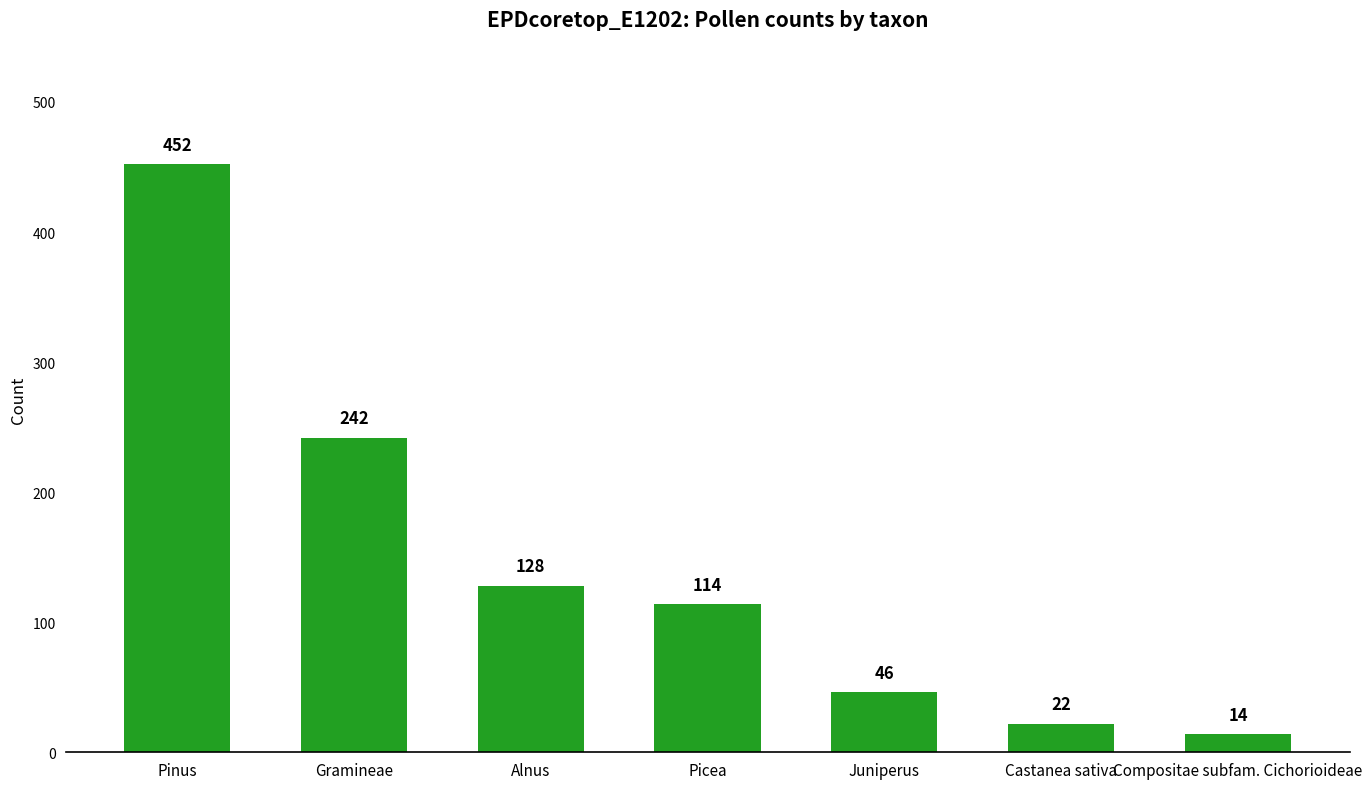

What is the value of the 4th bar from the left?

114